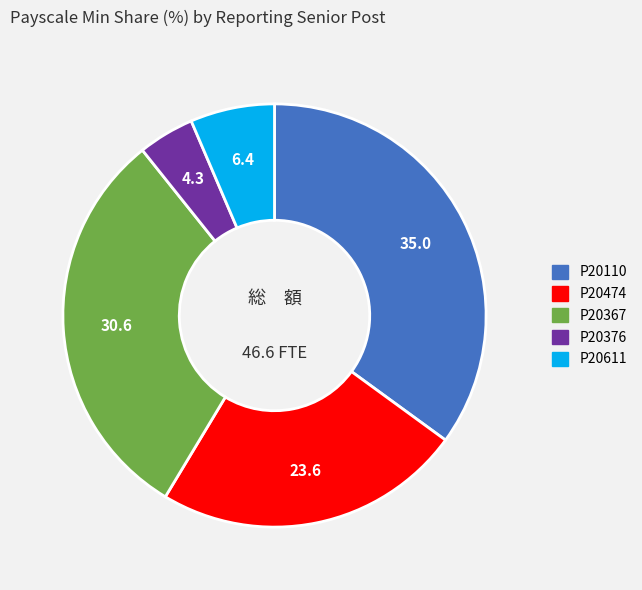

Is there any slice that represents more than half of the pie?

No